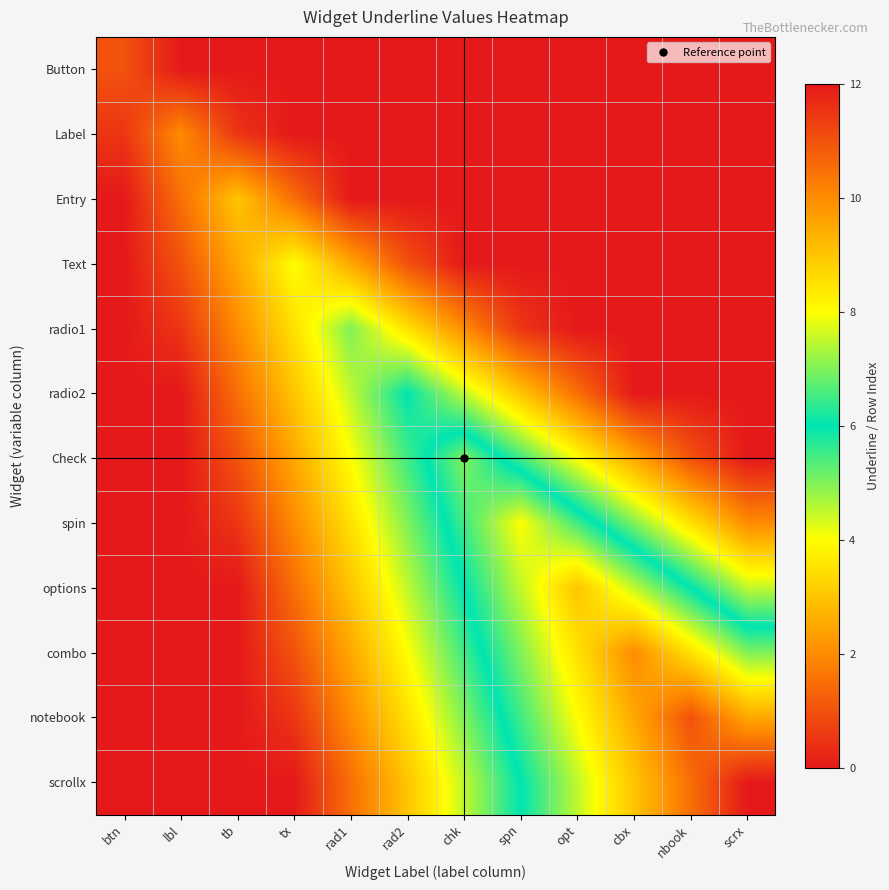

Reading right to left, list all the values displayed in this chart.

Button: scrx=0.0	nbook=0.0	cbx=0.0	opt=0.0	spn=0.0	chk=0.0	rad2=0.0	rad1=0.0	tx=0.0	tb=0.0	lbl=0.0	btn=1.0
Label: scrx=0.0	nbook=0.0	cbx=0.0	opt=0.0	spn=0.0	chk=0.0	rad2=0.0	rad1=0.0	tx=0.0	tb=0.5	lbl=2.0	btn=0.5
Entry: scrx=0.0	nbook=0.0	cbx=0.0	opt=0.0	spn=0.0	chk=0.0	rad2=0.0	rad1=0.0	tx=1.5	tb=3.0	lbl=1.5	btn=0.0
Text: scrx=0.0	nbook=0.0	cbx=0.0	opt=0.0	spn=0.0	chk=0.0	rad2=1.0	rad1=2.5	tx=4.0	tb=2.5	lbl=1.0	btn=0.0
radio1: scrx=0.0	nbook=0.0	cbx=0.0	opt=0.0	spn=0.5	chk=2.0	rad2=3.5	rad1=5.0	tx=3.5	tb=2.0	lbl=0.5	btn=0.0
radio2: scrx=0.0	nbook=0.0	cbx=0.0	opt=1.5	spn=3.0	chk=4.5	rad2=6.0	rad1=4.5	tx=3.0	tb=1.5	lbl=0.0	btn=0.0
Check: scrx=0.0	nbook=1.0	cbx=2.5	opt=4.0	spn=5.5	chk=7.0	rad2=5.5	rad1=4.0	tx=2.5	tb=1.0	lbl=0.0	btn=0.0
spin: scrx=2.0	nbook=3.5	cbx=5.0	opt=6.5	spn=8.0	chk=6.5	rad2=5.0	rad1=3.5	tx=2.0	tb=0.5	lbl=0.0	btn=0.0
options: scrx=4.5	nbook=6.0	cbx=7.5	opt=9.0	spn=7.5	chk=6.0	rad2=4.5	rad1=3.0	tx=1.5	tb=0.0	lbl=0.0	btn=0.0
combo: scrx=7.0	nbook=8.5	cbx=10.0	opt=8.5	spn=7.0	chk=5.5	rad2=4.0	rad1=2.5	tx=1.0	tb=0.0	lbl=0.0	btn=0.0
notebook: scrx=9.5	nbook=11.0	cbx=9.5	opt=8.0	spn=6.5	chk=5.0	rad2=3.5	rad1=2.0	tx=0.5	tb=0.0	lbl=0.0	btn=0.0
scrollx: scrx=12.0	nbook=10.5	cbx=9.0	opt=7.5	spn=6.0	chk=4.5	rad2=3.0	rad1=1.5	tx=0.0	tb=0.0	lbl=0.0	btn=0.0